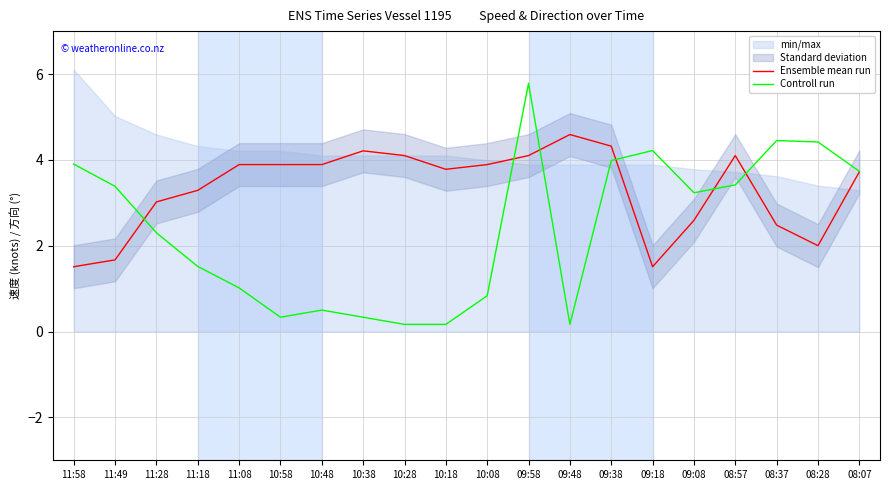

How many interior local peaks does the Controll run series have?

4